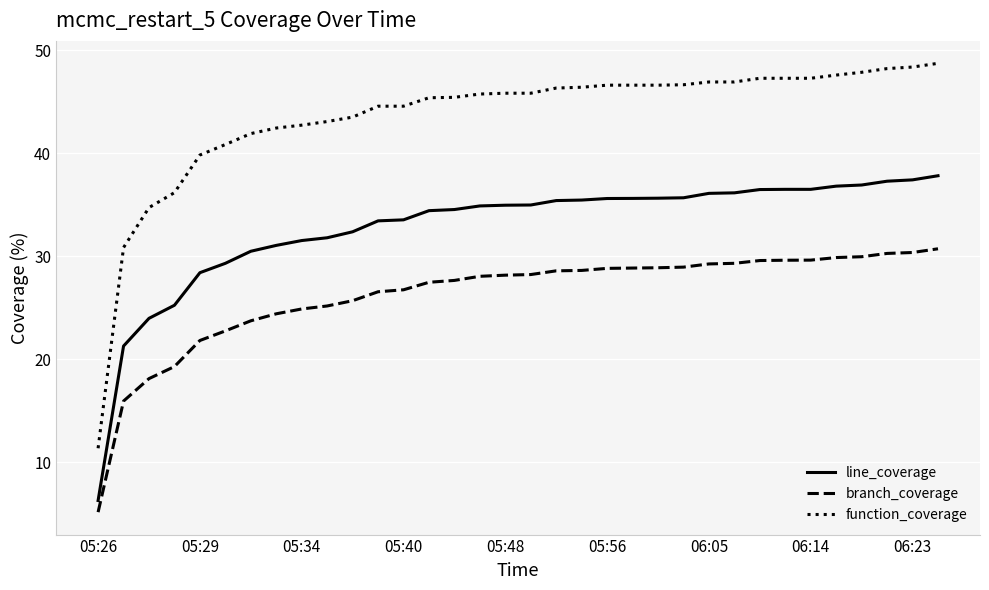

Which series has the widest spread of values?

function_coverage